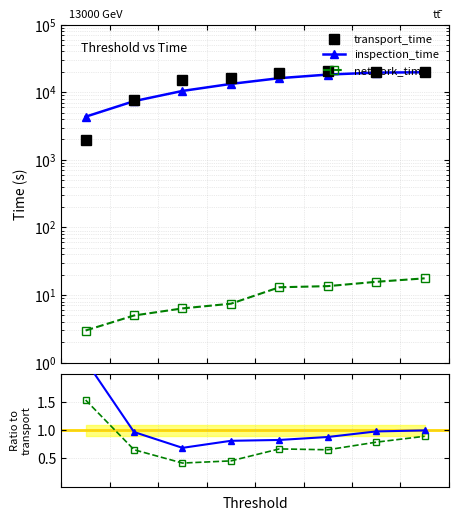

The inspection_time series shows 1.6 at 1. True or false?

False